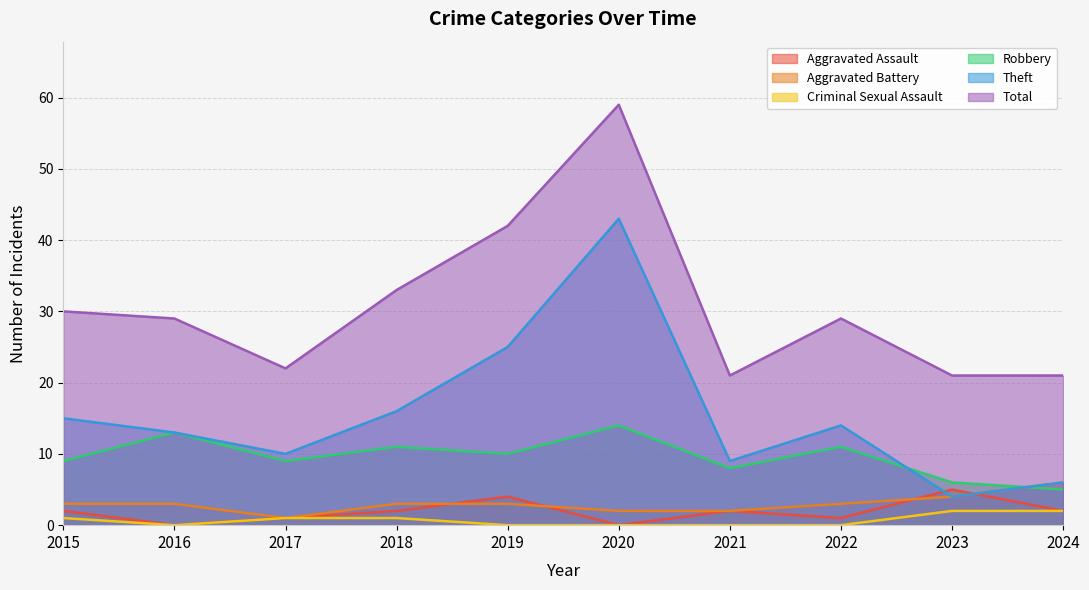

How many Robbery values are between 8 and 11?

6